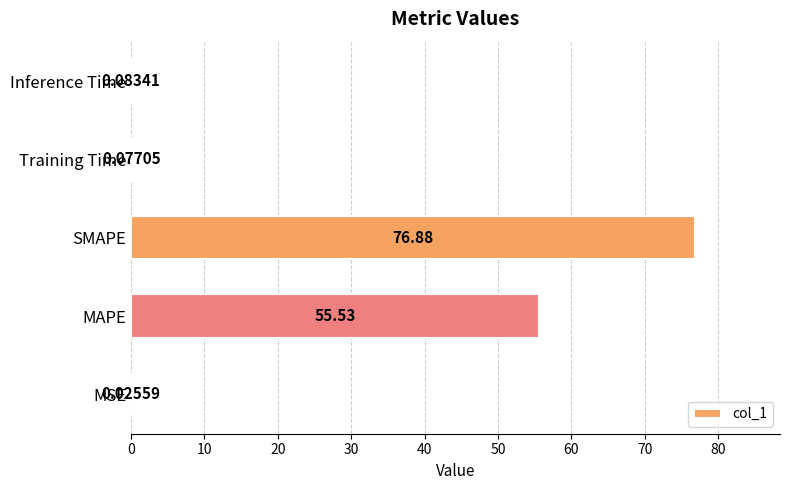

Which has a higher value, MSE or MAPE?

MAPE